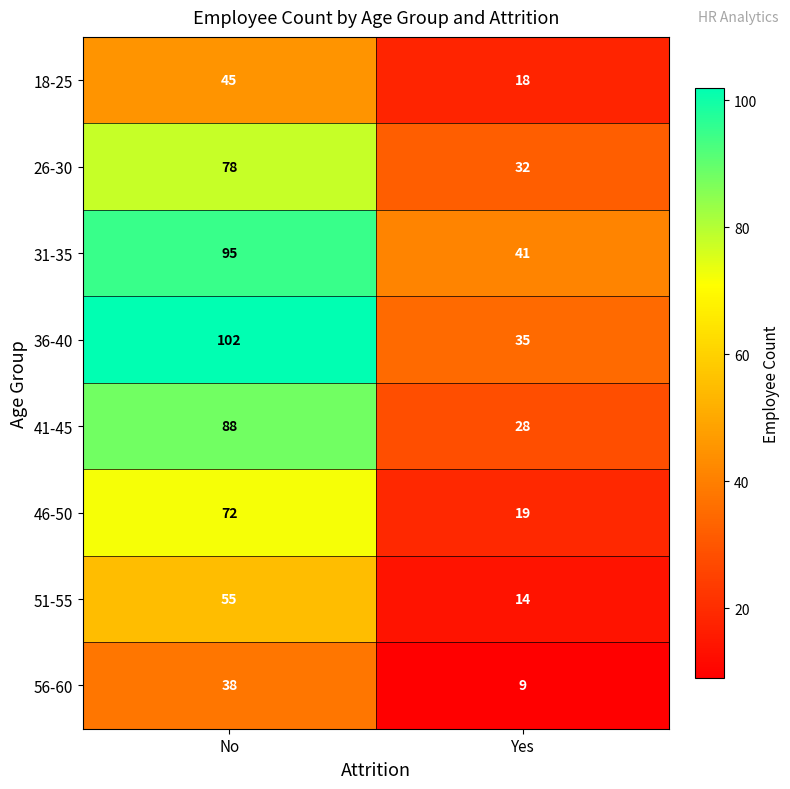

At which category does the chart reach its peak across all series?

No